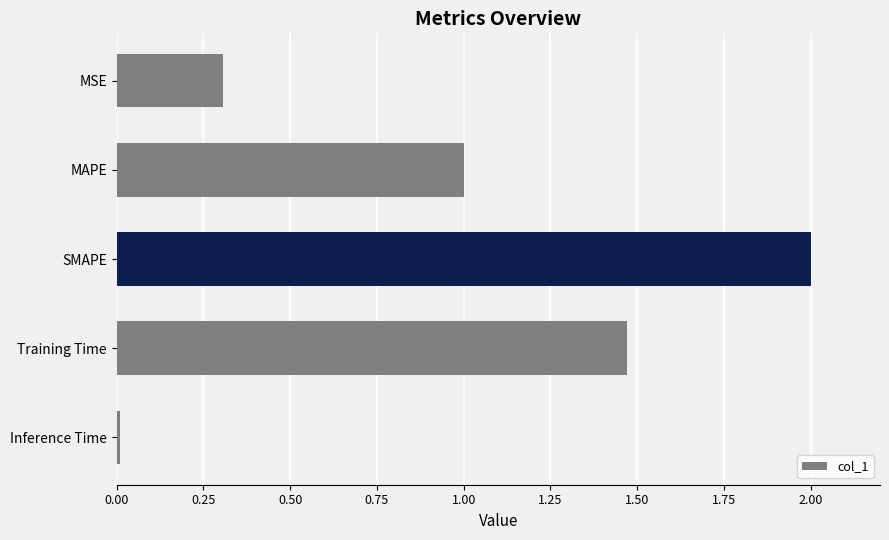

Which category has the lowest value across all series?

Inference Time